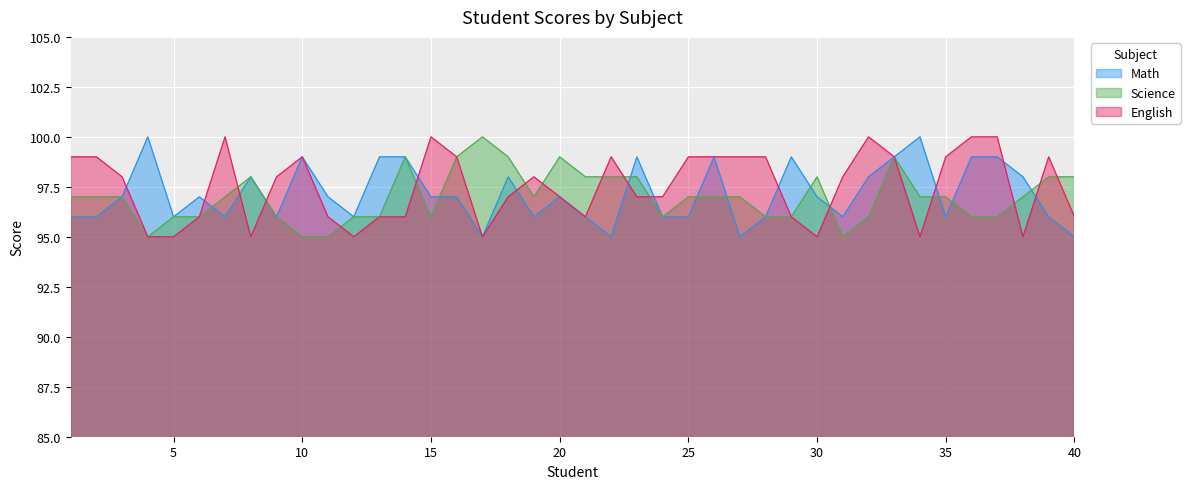

At which category does the chart reach its minimum across all series?

17